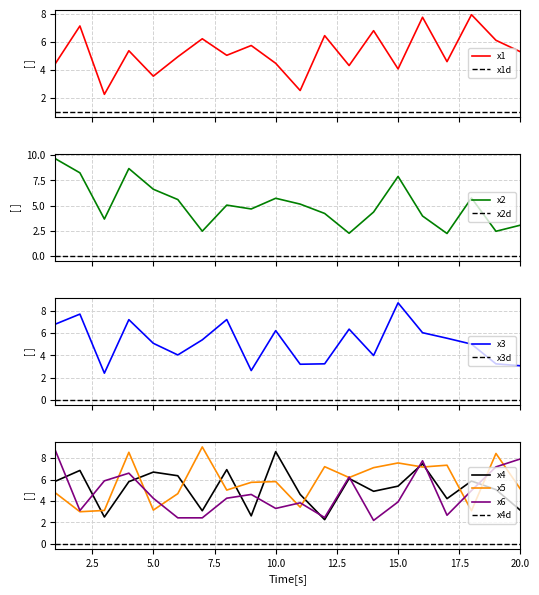

Where is x3 nearest to the value 5?

18